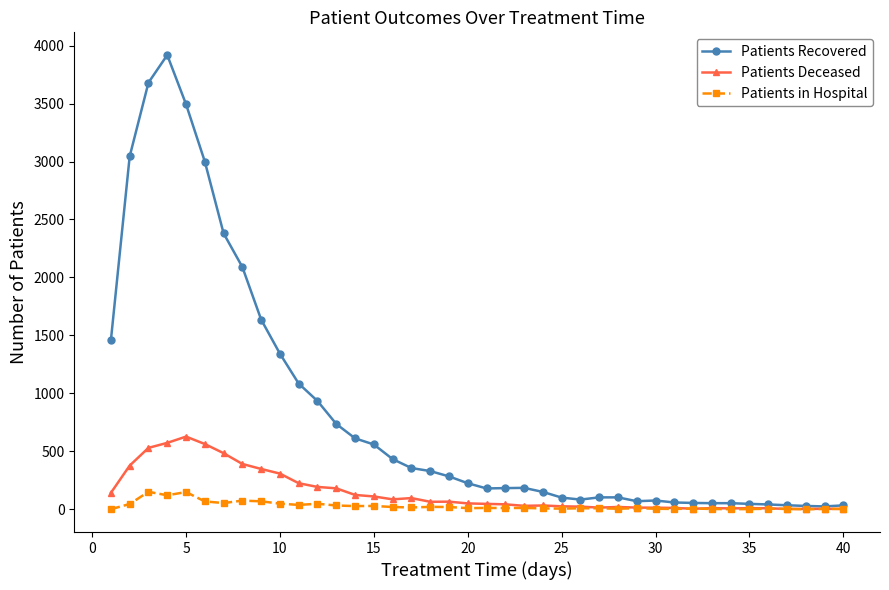

What is the maximum value shown in the chart?

3918